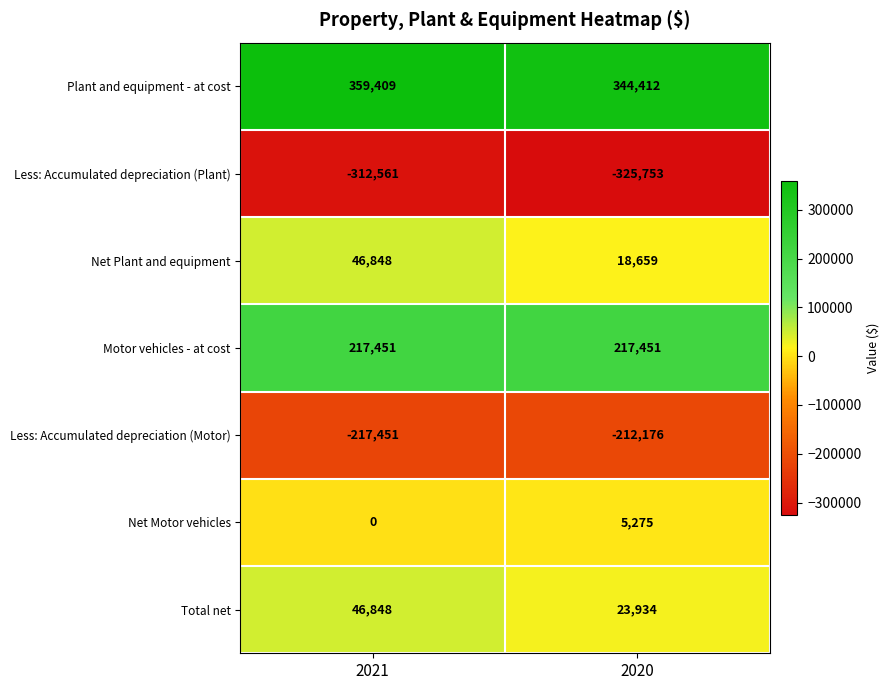

How many series are shown in this chart?

7